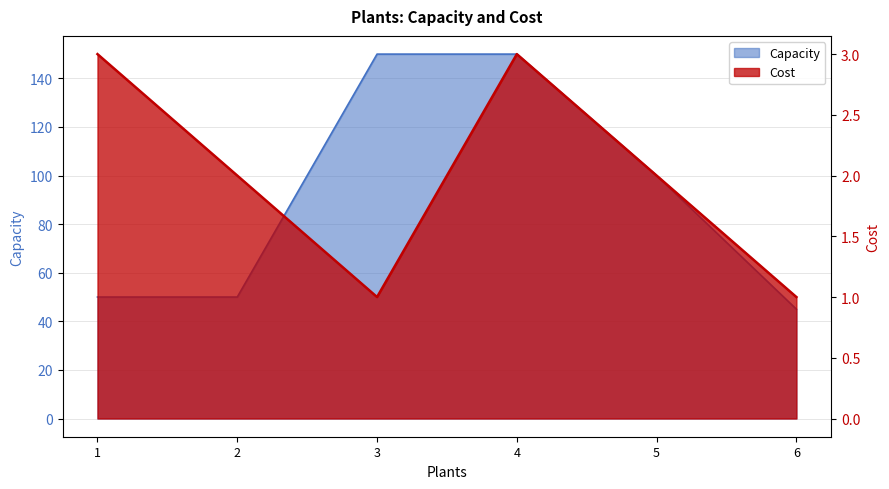

What is the difference between the highest and lowest values at 1?

47